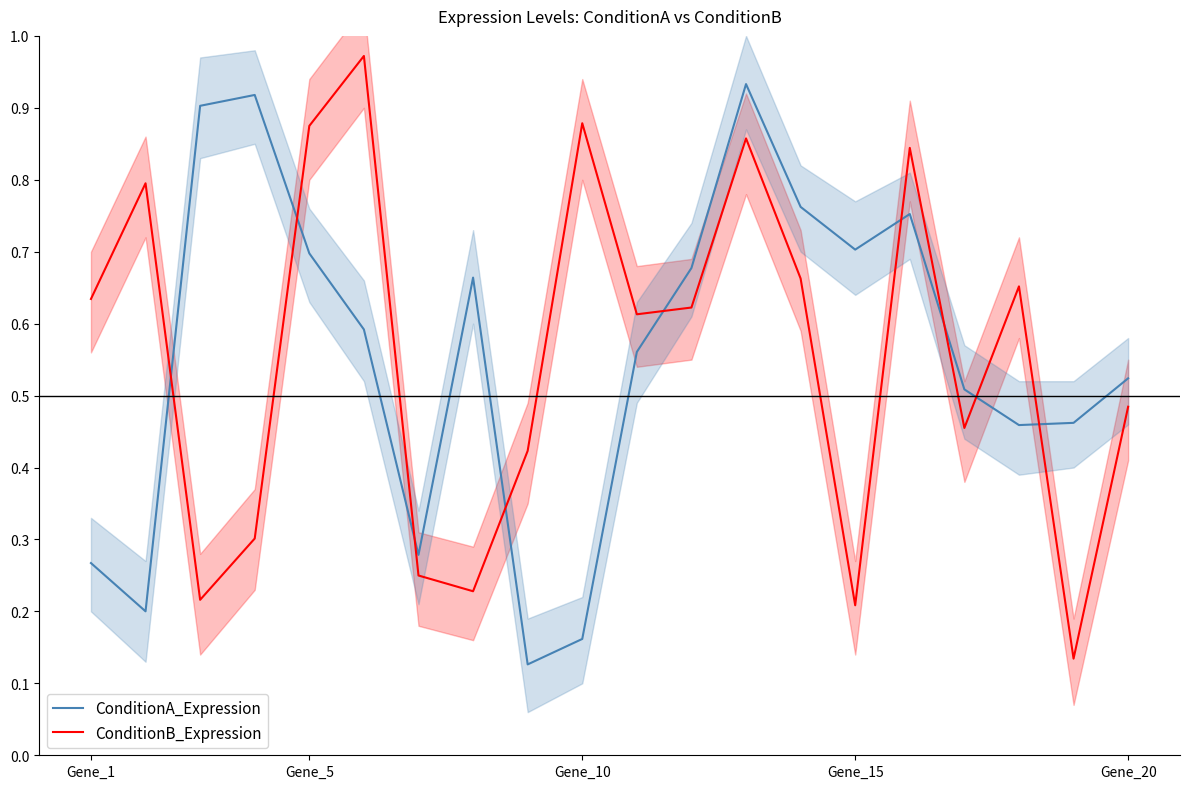

At which category does the chart reach its minimum across all series?

8